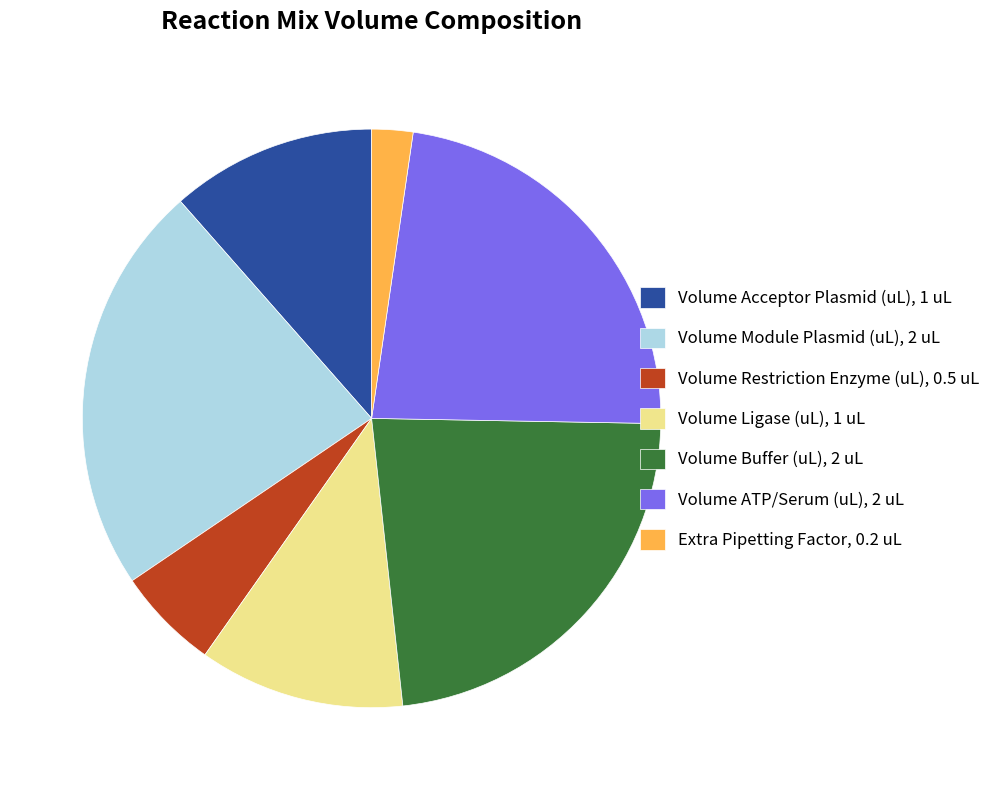

Is it true that Volume Acceptor Plasmid (uL), 1 uL is 11% of the pie?

True